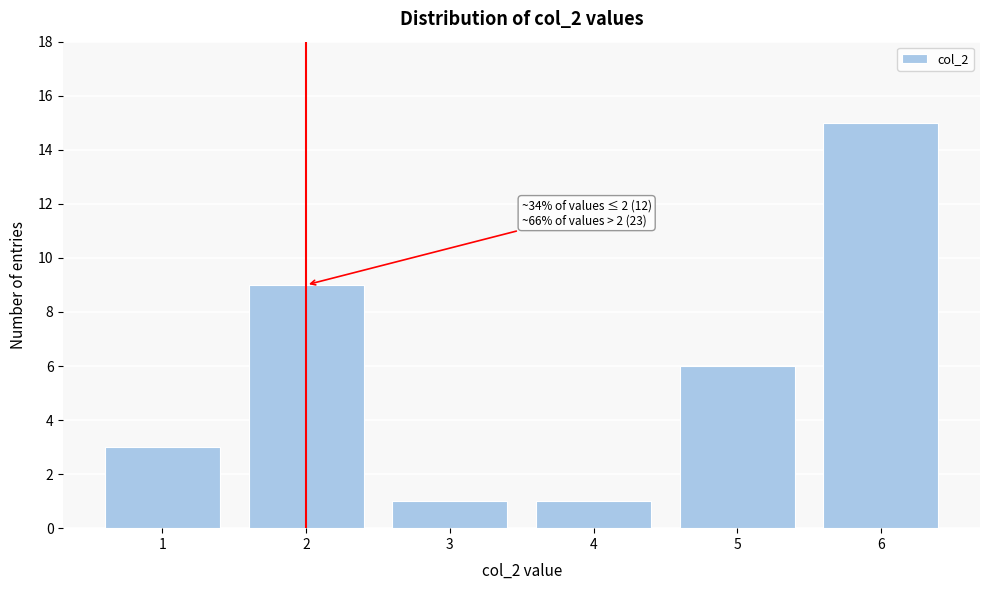

Which range on the x-axis has the tallest bar?

5.5 to 6.5